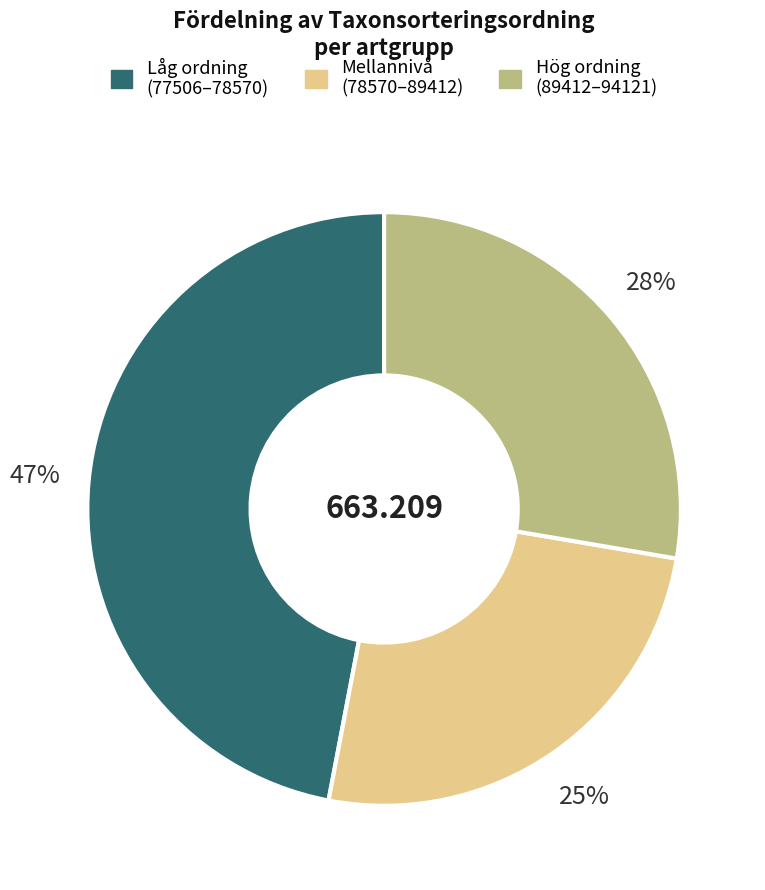

Does any single category account for the majority?

No